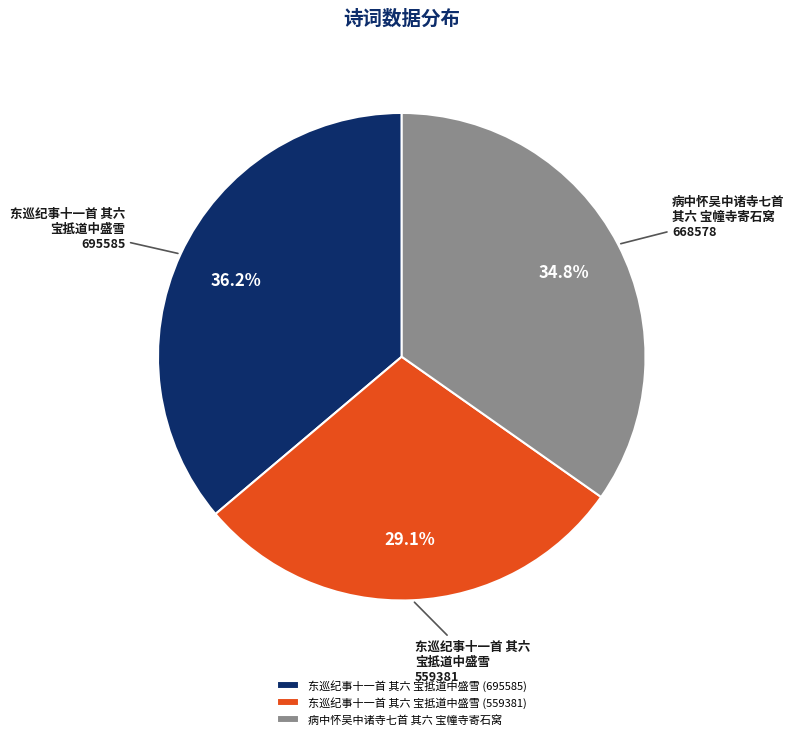

How many slices are in this pie chart?

3